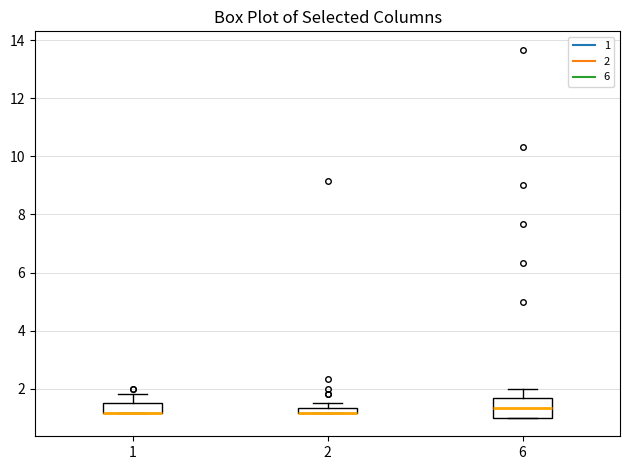

Comparing the boxes themselves (not the whiskers), which one is the tallest?

6